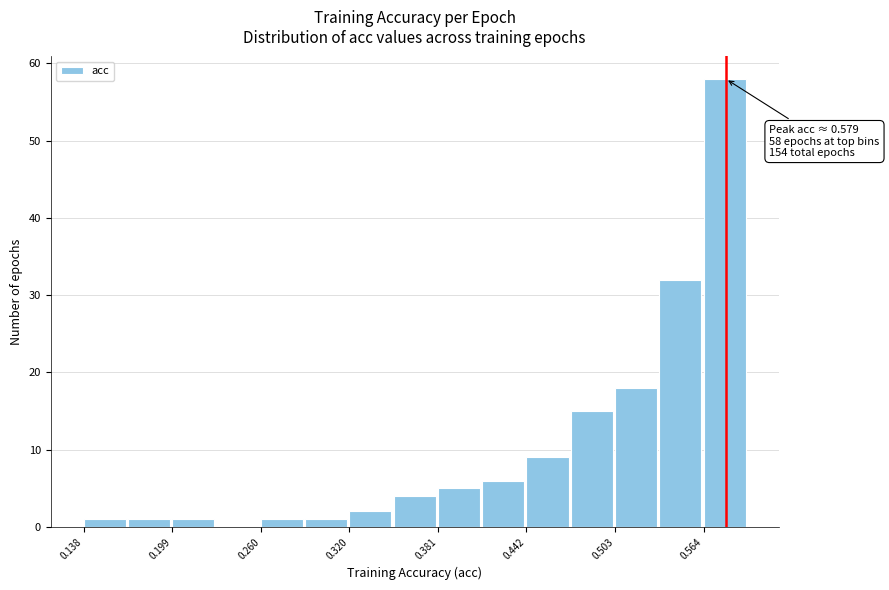

Read against the x-axis, roughly where is the centre of the tallest bar?

0.58